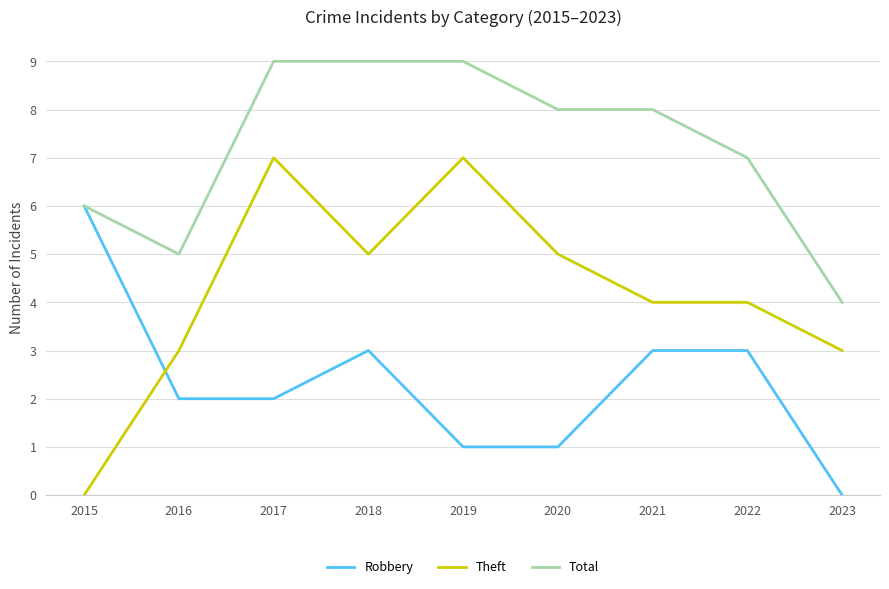

Rank the series at 2017 from highest to lowest value.

Total, Theft, Robbery